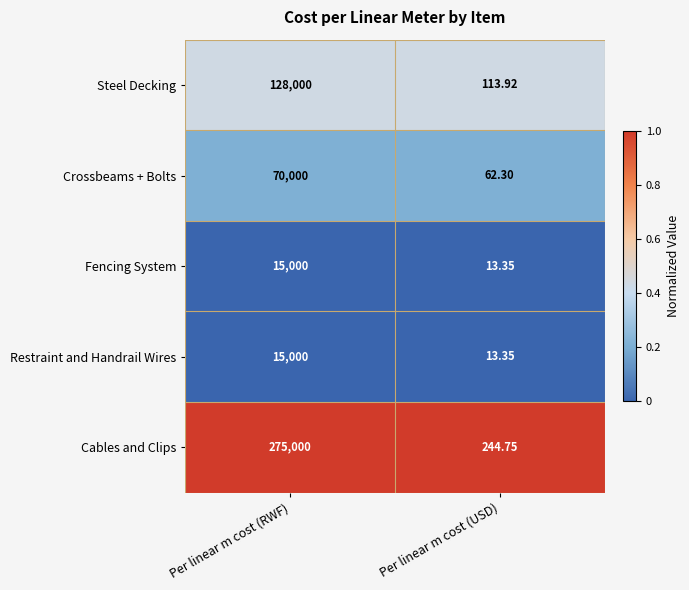

Rank the categories by Steel Decking value from highest to lowest.

Per linear m cost (RWF), Per linear m cost (USD)